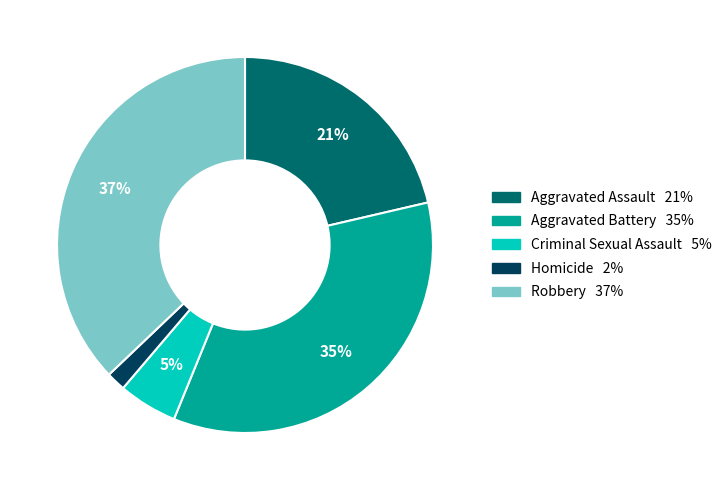

How many slices are in this pie chart?

5